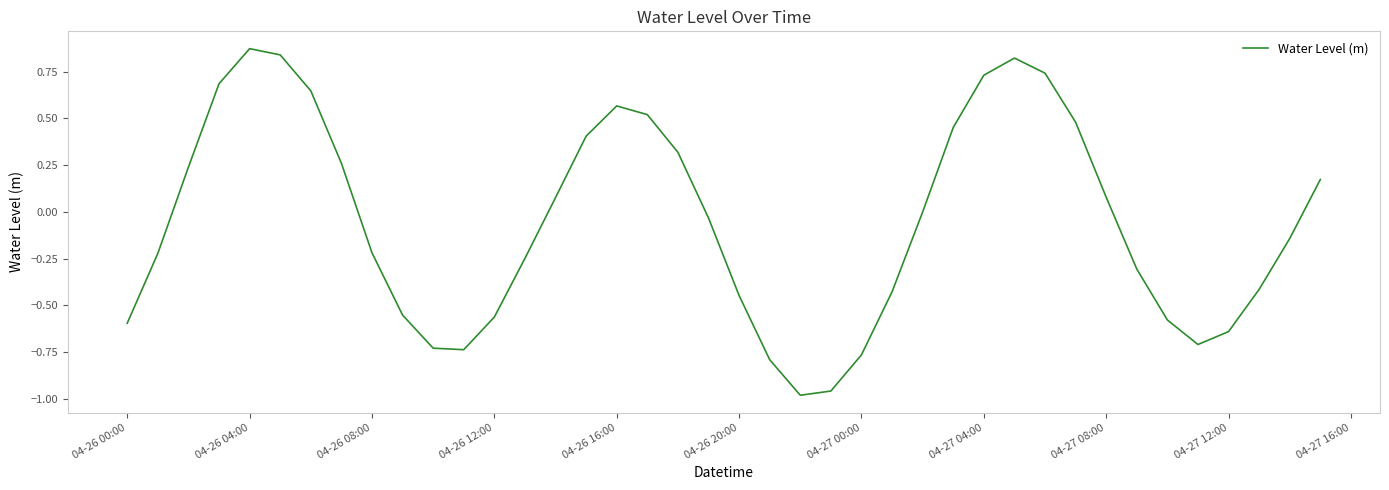

What is the difference between the maximum and minimum values?

1.9